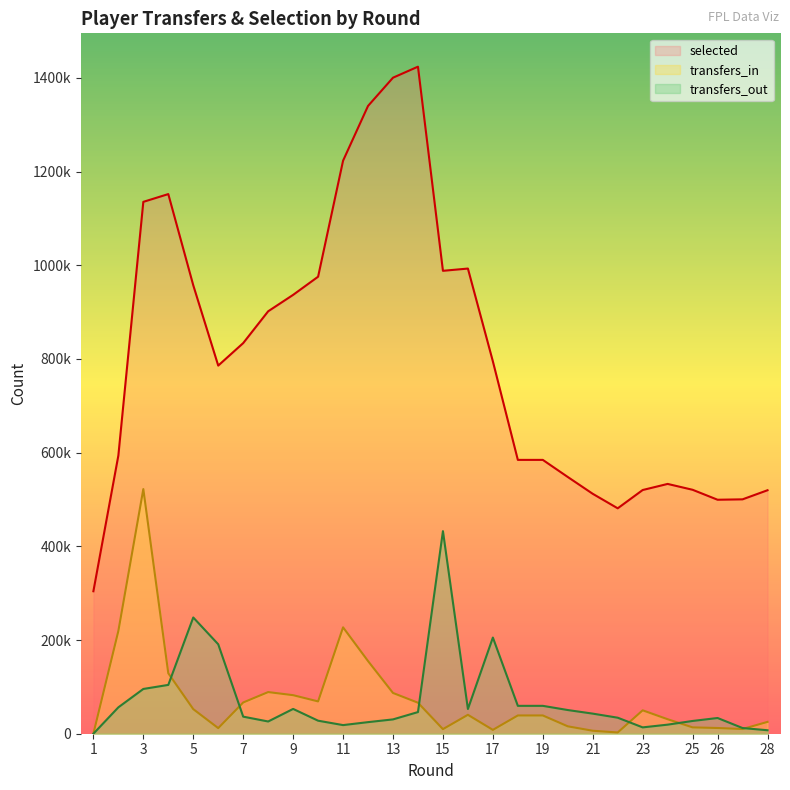

At which label is selected closest to 864097?

7